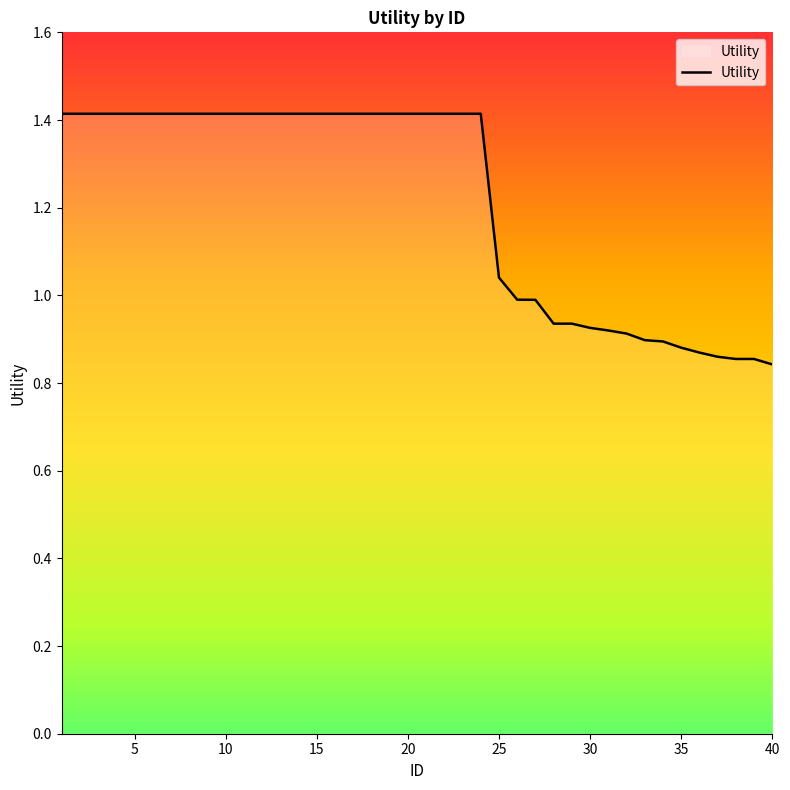

Is this an area chart (filled region under the line)?

No